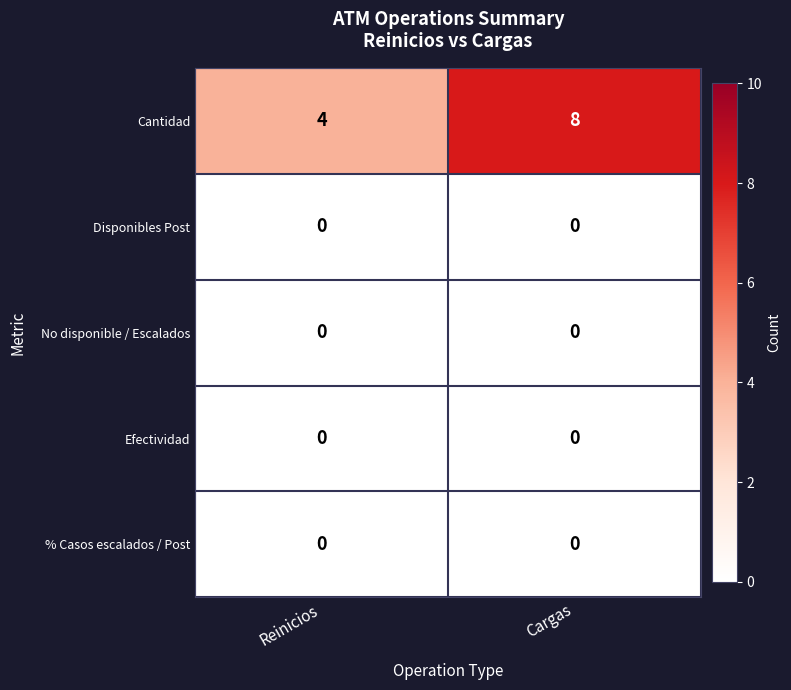

True or false: Disponibles Post has a value of 0 at Cargas.

True